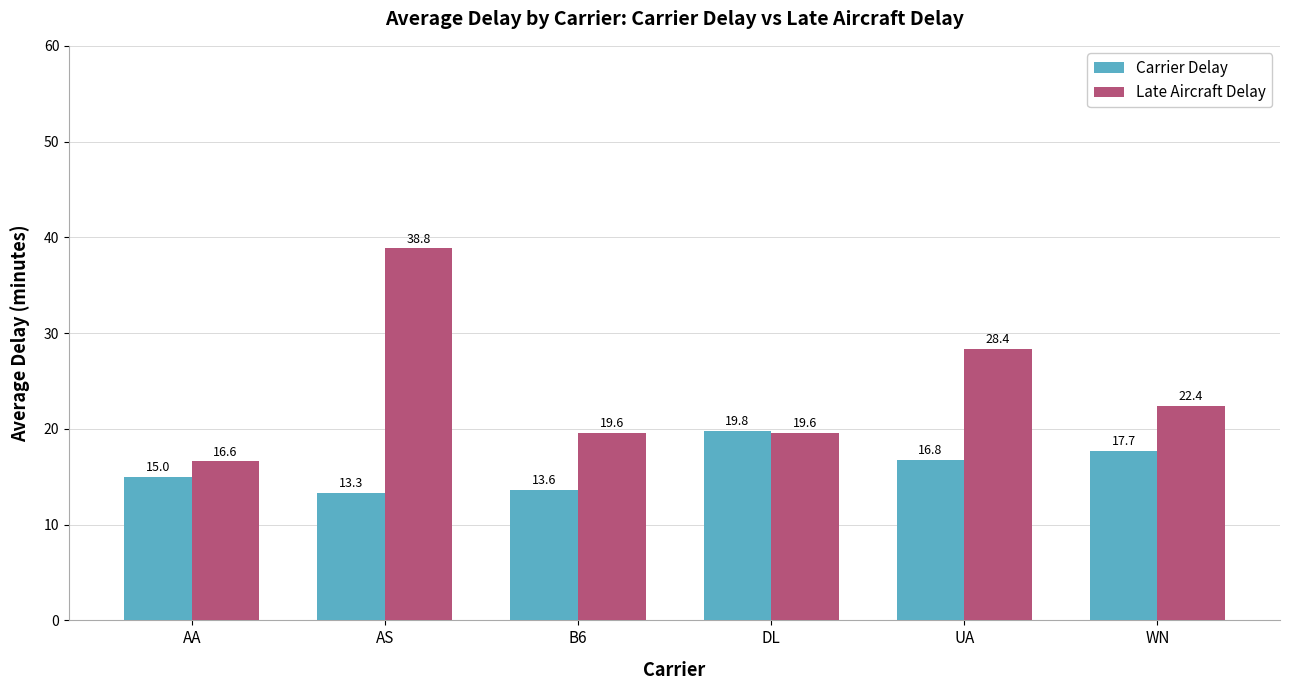

At which label does Late Aircraft Delay first exceed 22?

AS